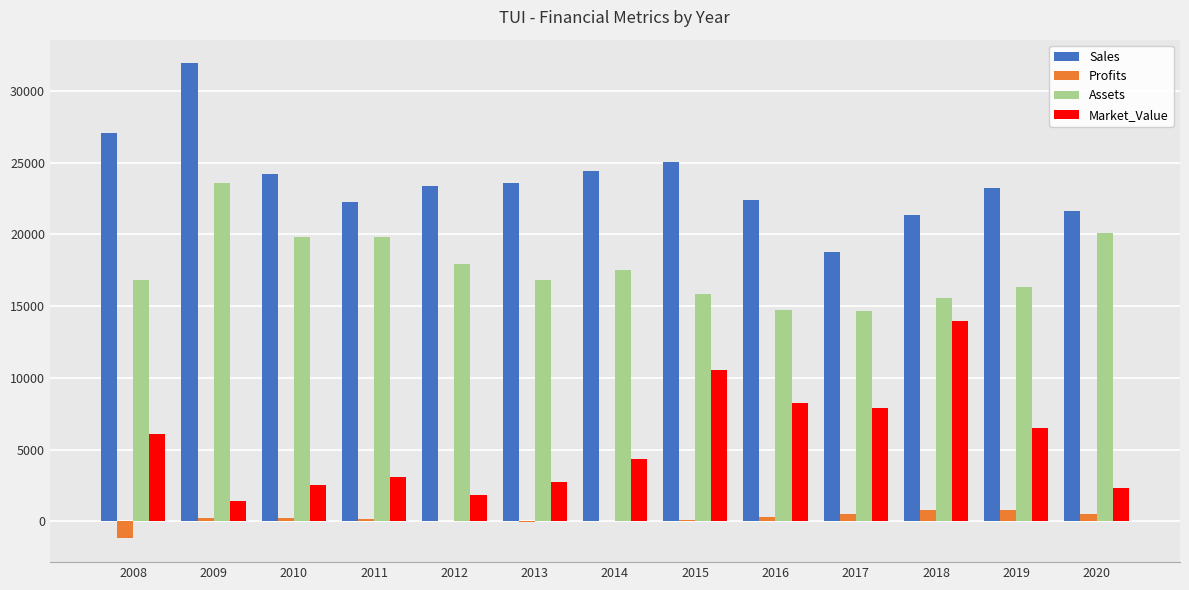

The value of Assets at 2018 is 15602.0. True or false?

True